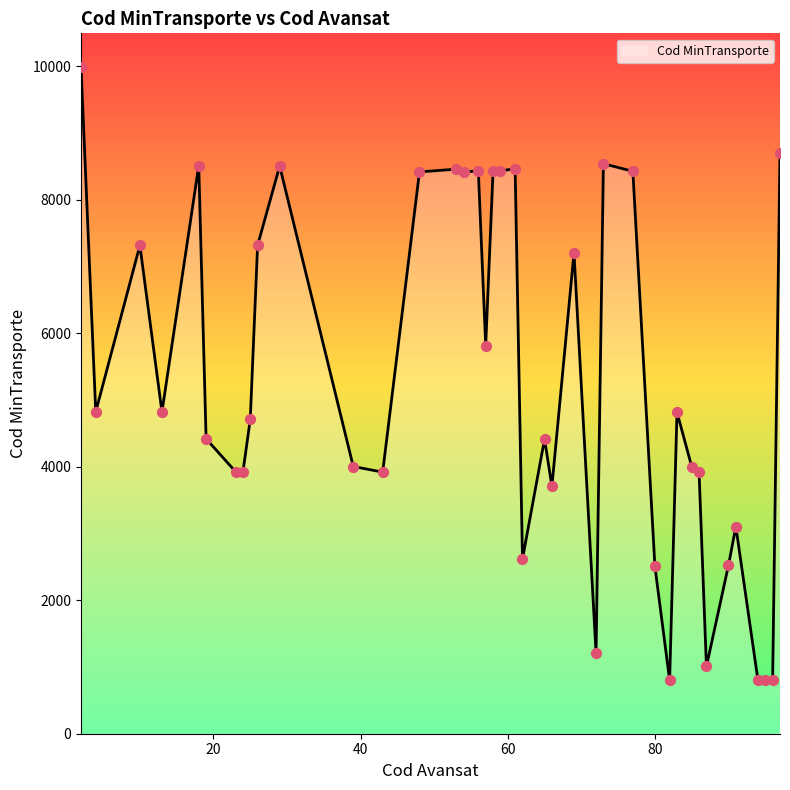

What is the difference between the maximum and minimum values?

9189